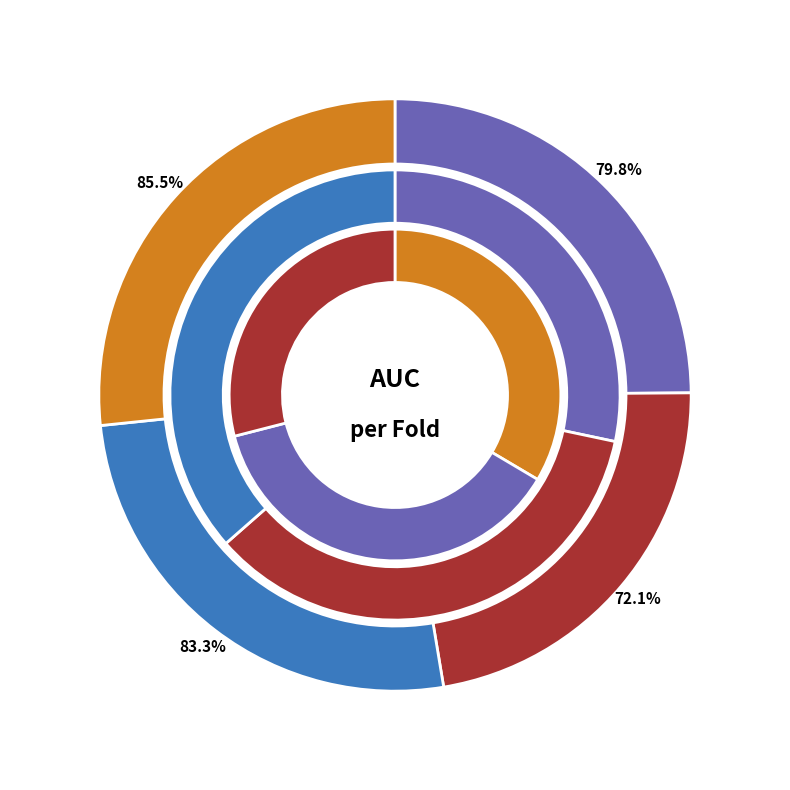

Do Fold 4 and Fold 7 together represent more than half of the pie?

No